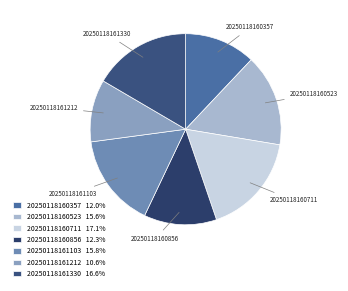

What is the smallest slice in the pie chart?

20250118161212